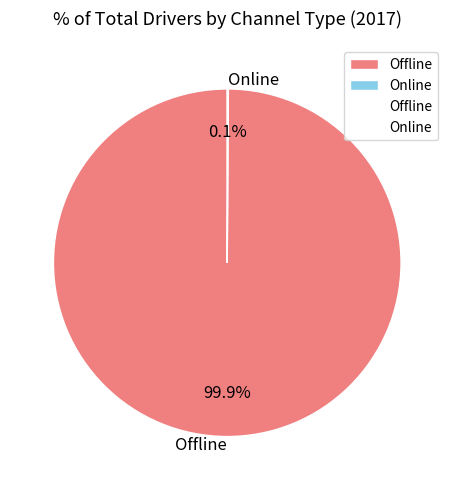

What is the largest slice in the pie chart?

Offline